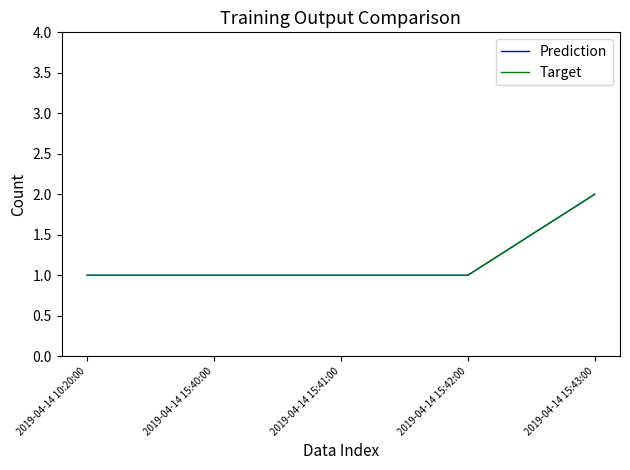

What is the difference between the Prediction values at 2019-04-14 15:41:00 and 2019-04-14 15:43:00?

1